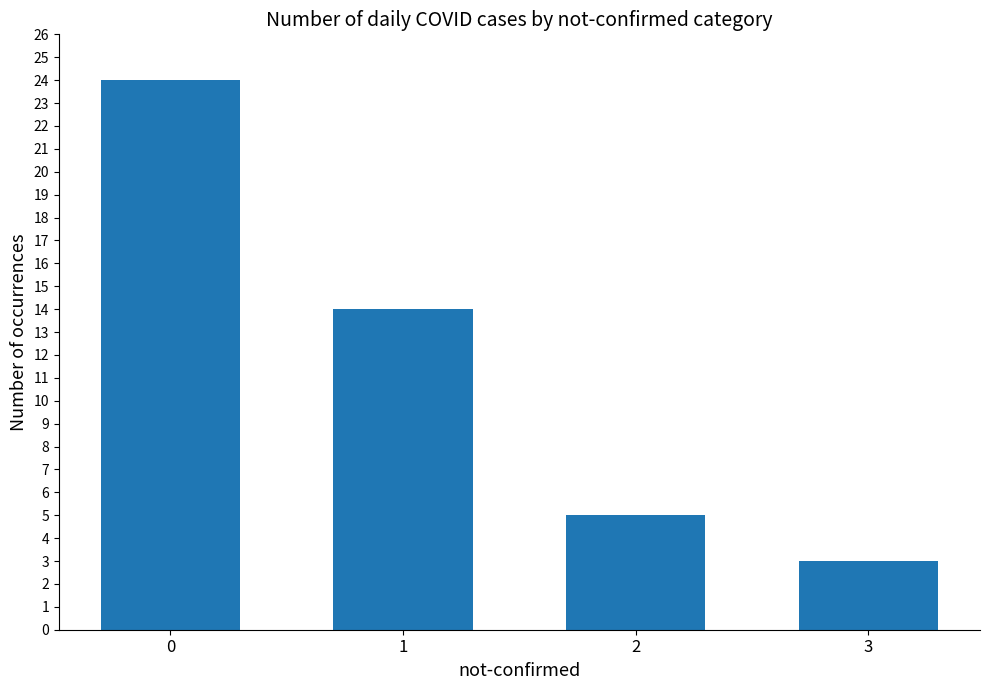

What value does the data have at 0, to the nearest 10?

20